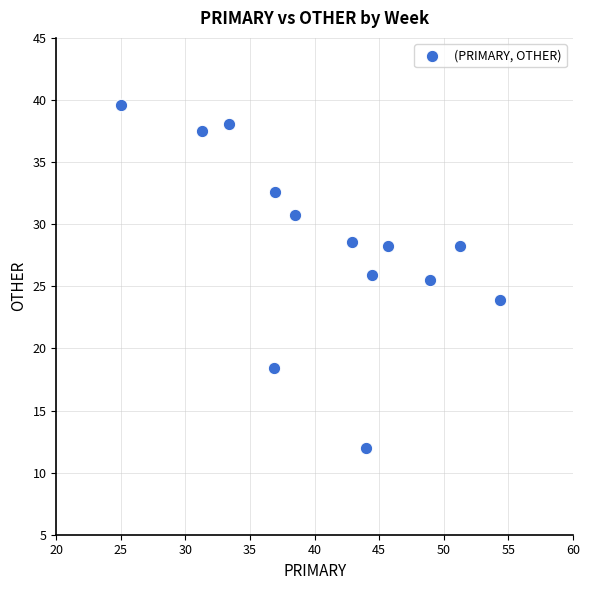

What is the range of X values (max minus min)?

29.3